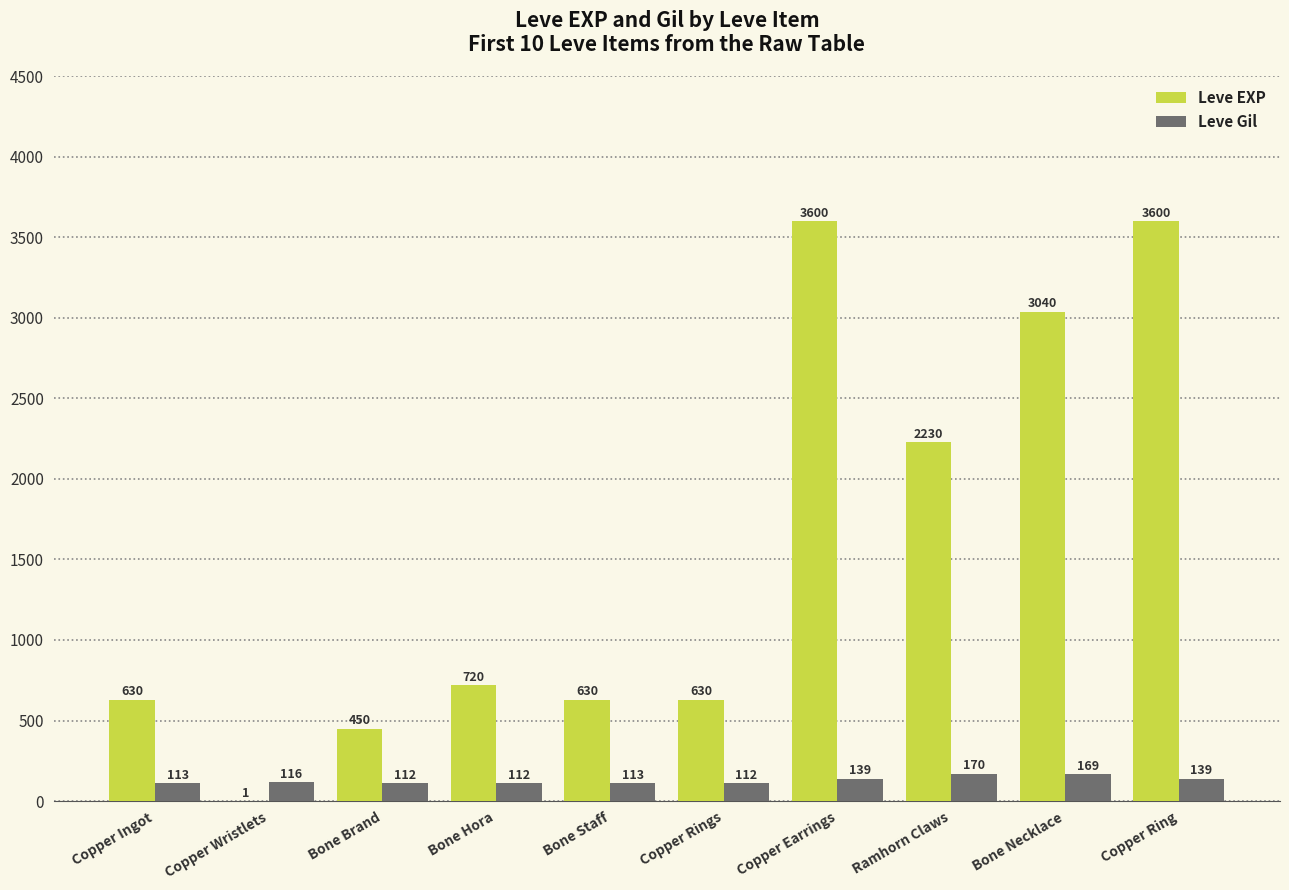

What is the sum of all Leve EXP values?

15531